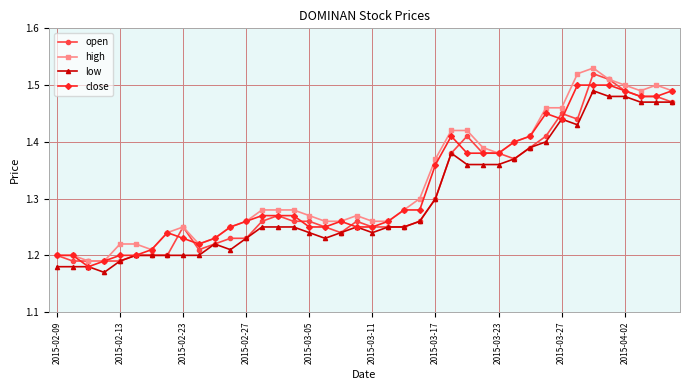

True or false: high and low cross at least once.

False